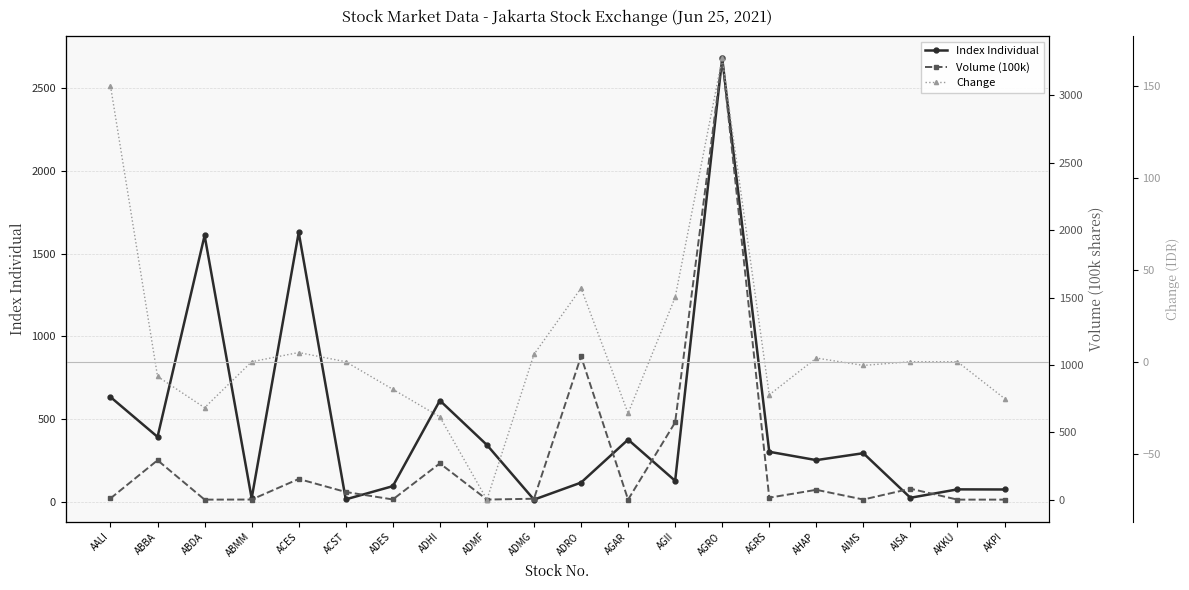

What is the label of the 11th point from the right?

ADMG